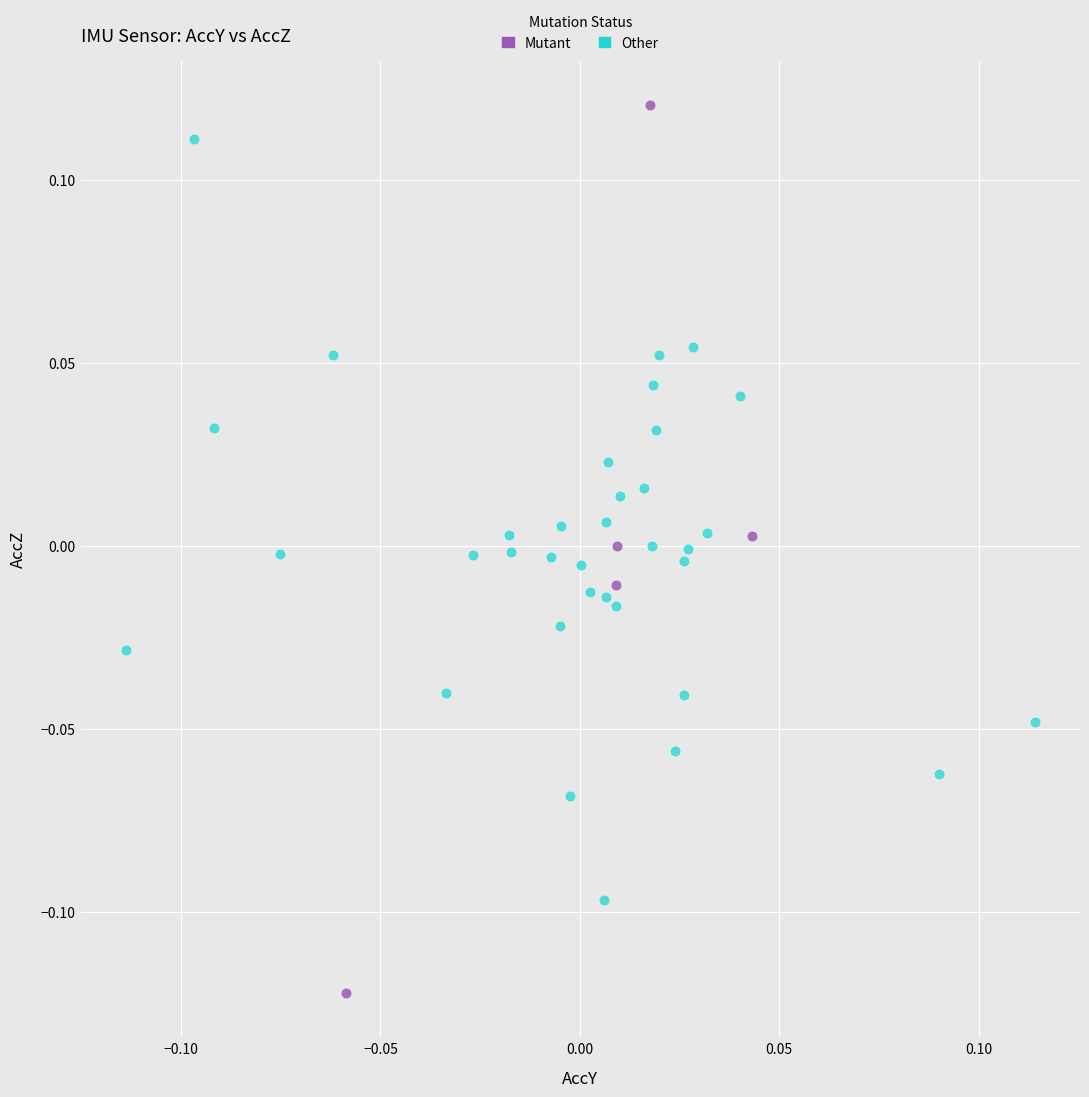

Which series contains the lowest Y value?

Mutant